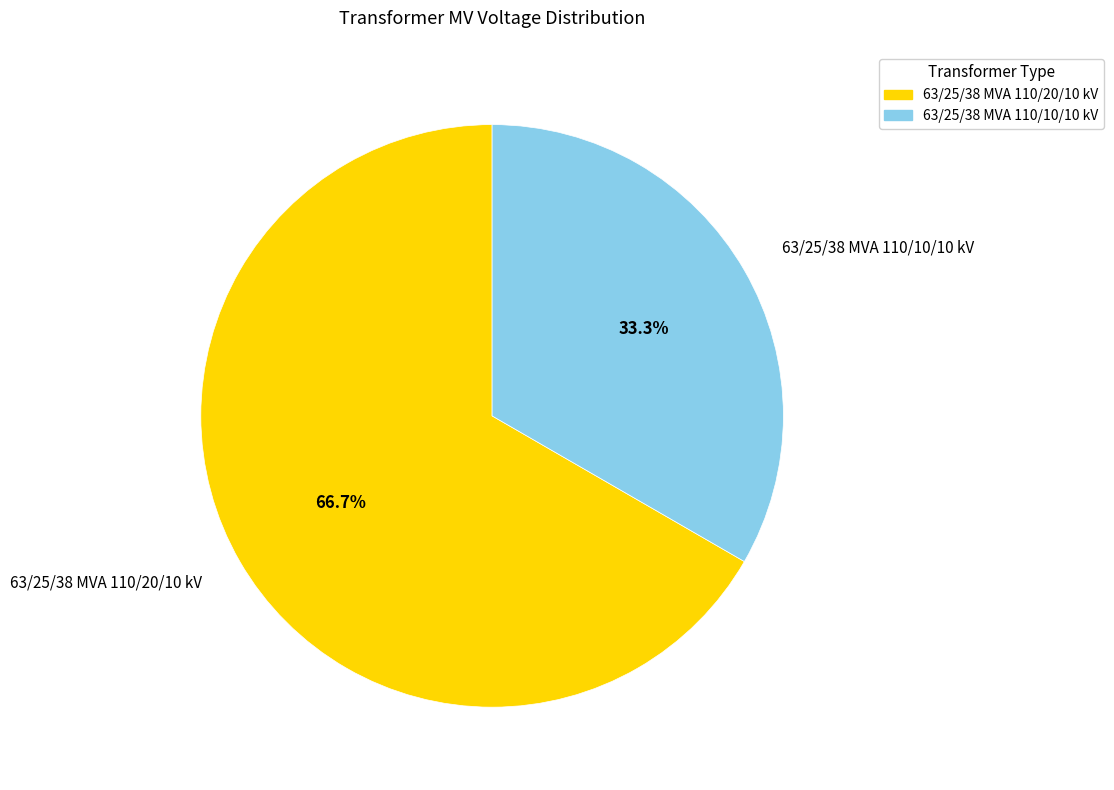

What is the smallest slice in the pie chart?

63/25/38 MVA 110/10/10 kV